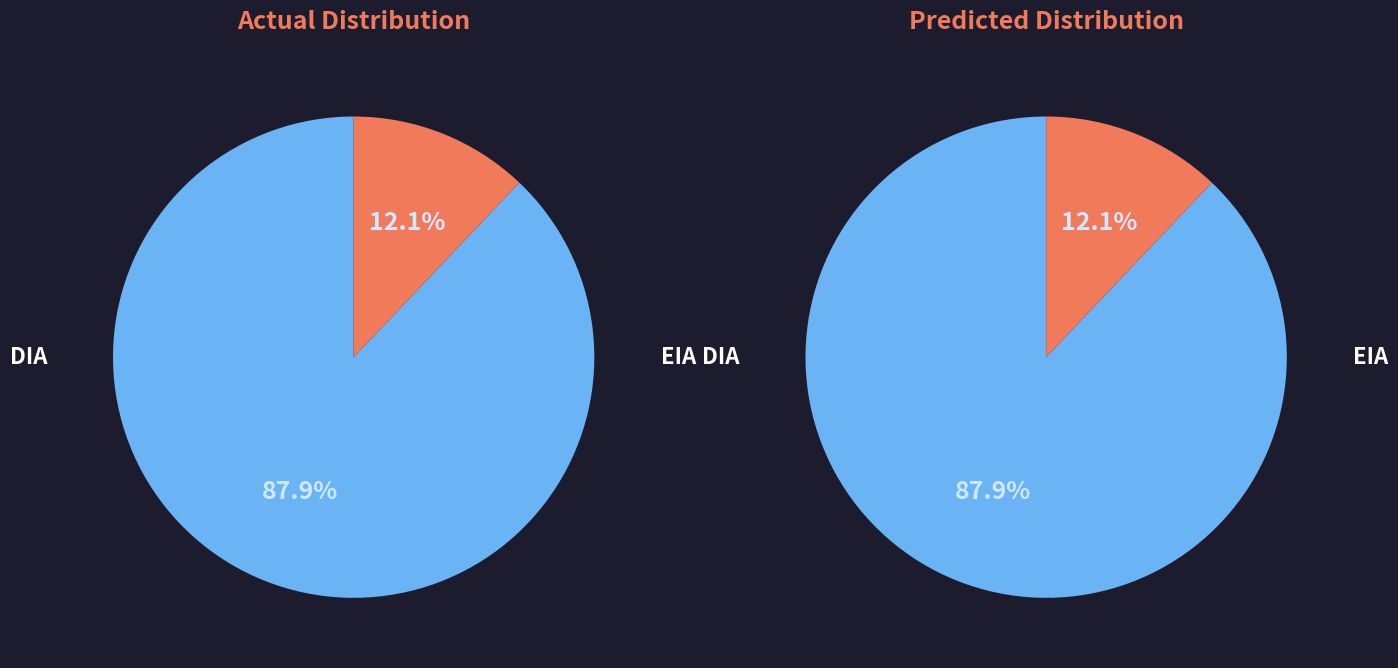

The EIA slice represents 25% of the pie. True or false?

False